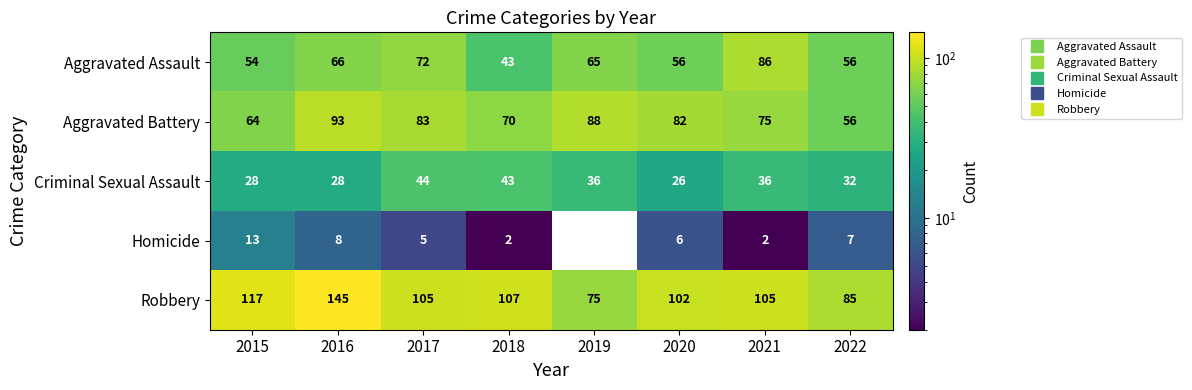

At which category is the sum across all series the highest?

2016